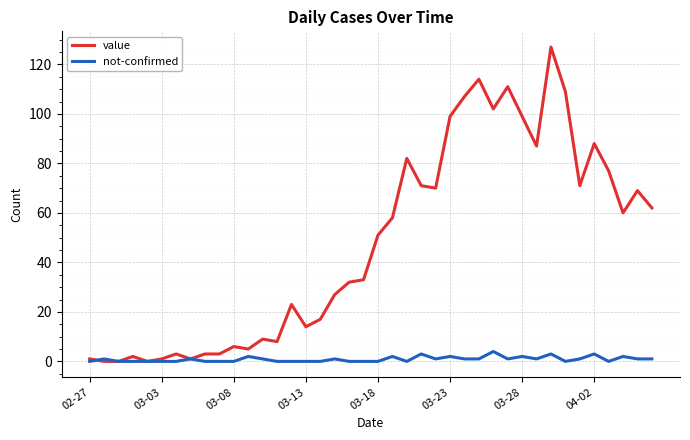

Rank the series by their average value, from lowest to highest.

not-confirmed, value